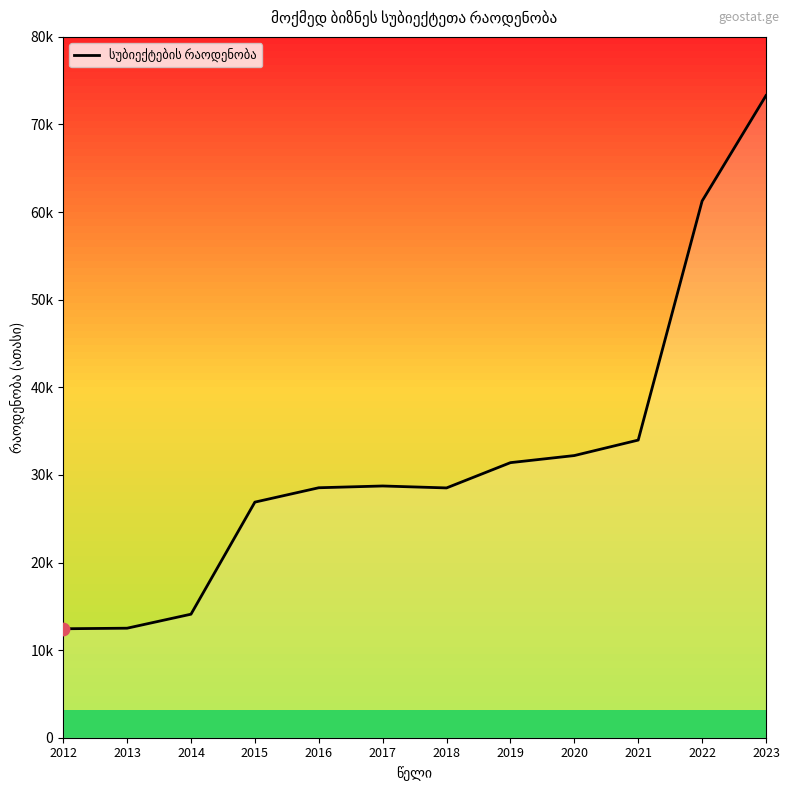

What is the change in value from 2019 to 2020?

+0.8